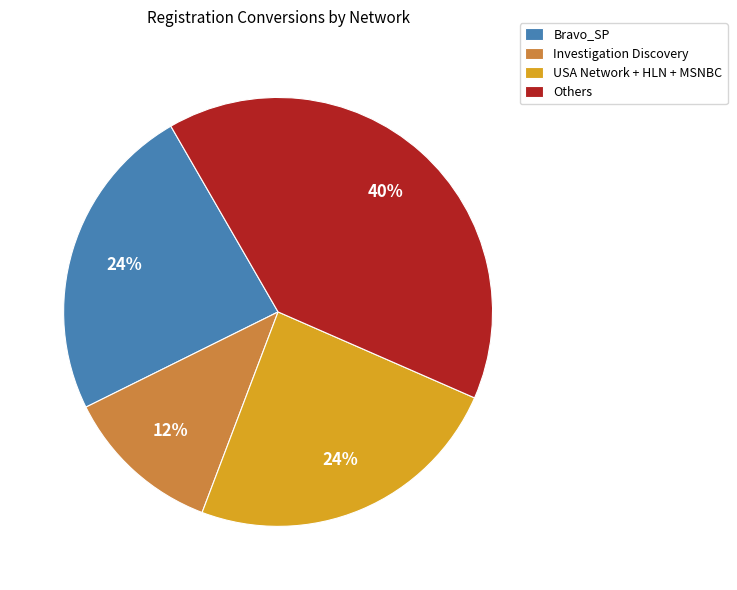

What percentage is the Bravo_SP slice, to the nearest percent?

24%